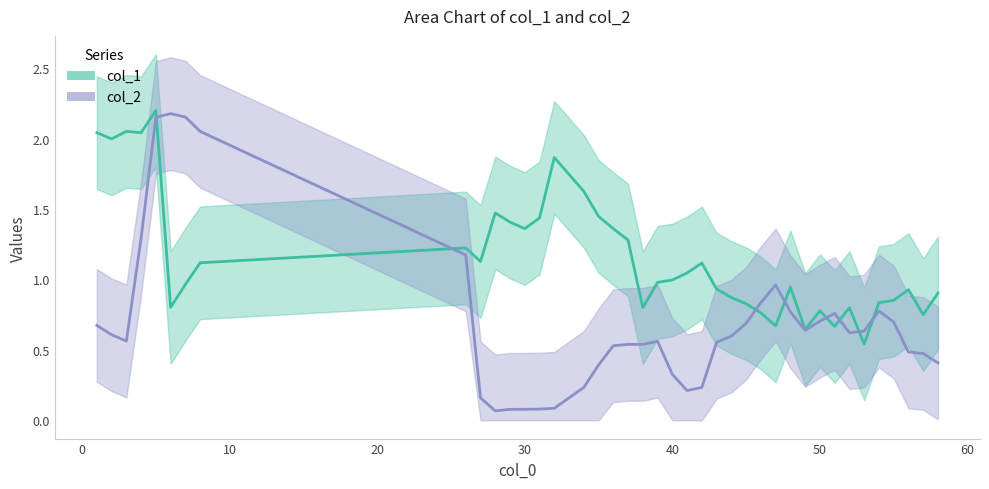

Does the chart display data point markers on the line(s)?

No